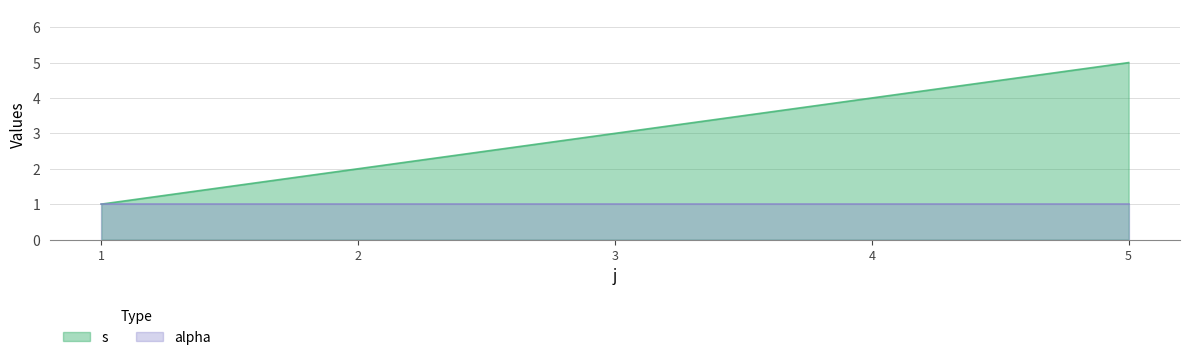

What is the difference between the maximum and minimum values?

4